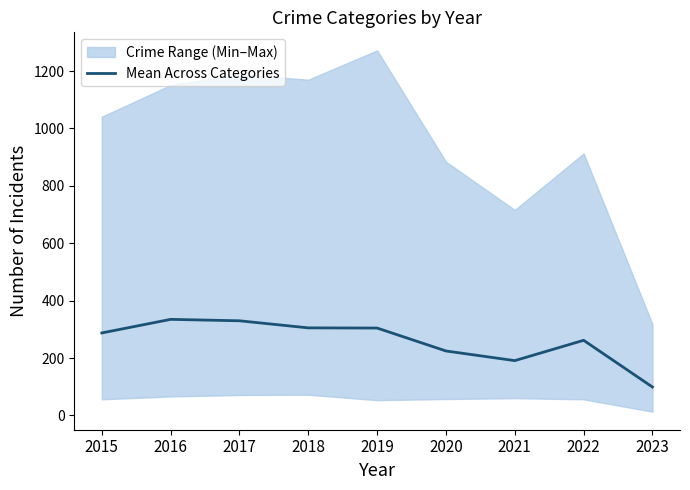

What is the ratio of the value at 2019 to the value at 2021?

1.6